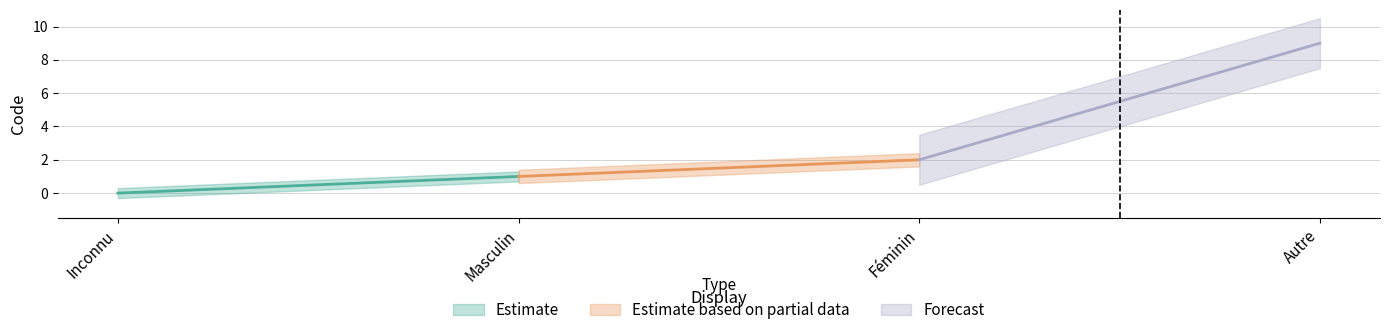

Reading left to right, extract all data points from this chart.

Inconnu=0	Masculin=1	Féminin=2	Autre=9